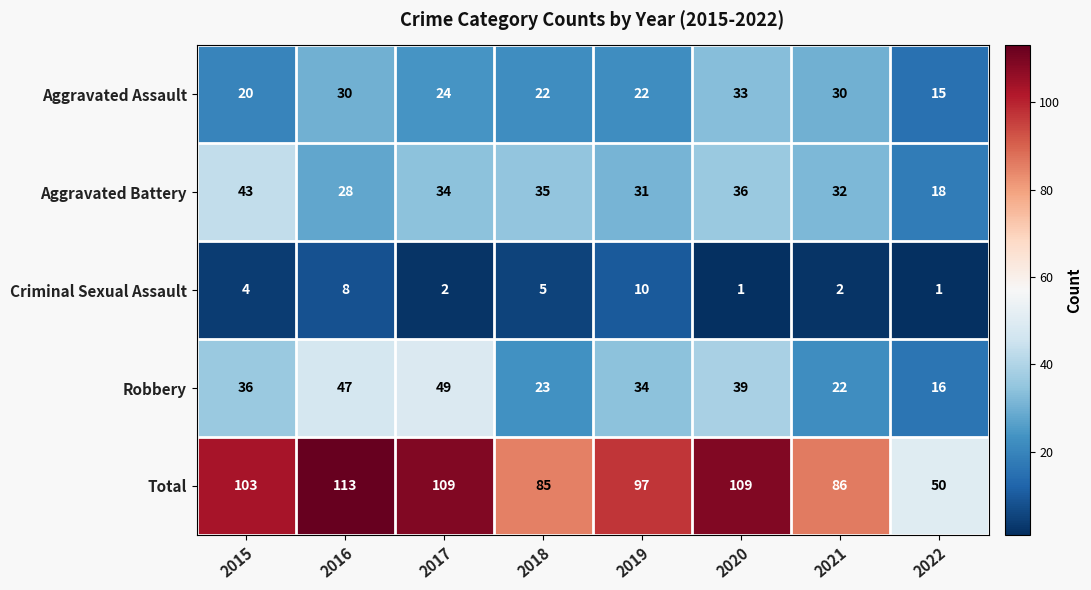

What is the lowest value of the Total series?

50